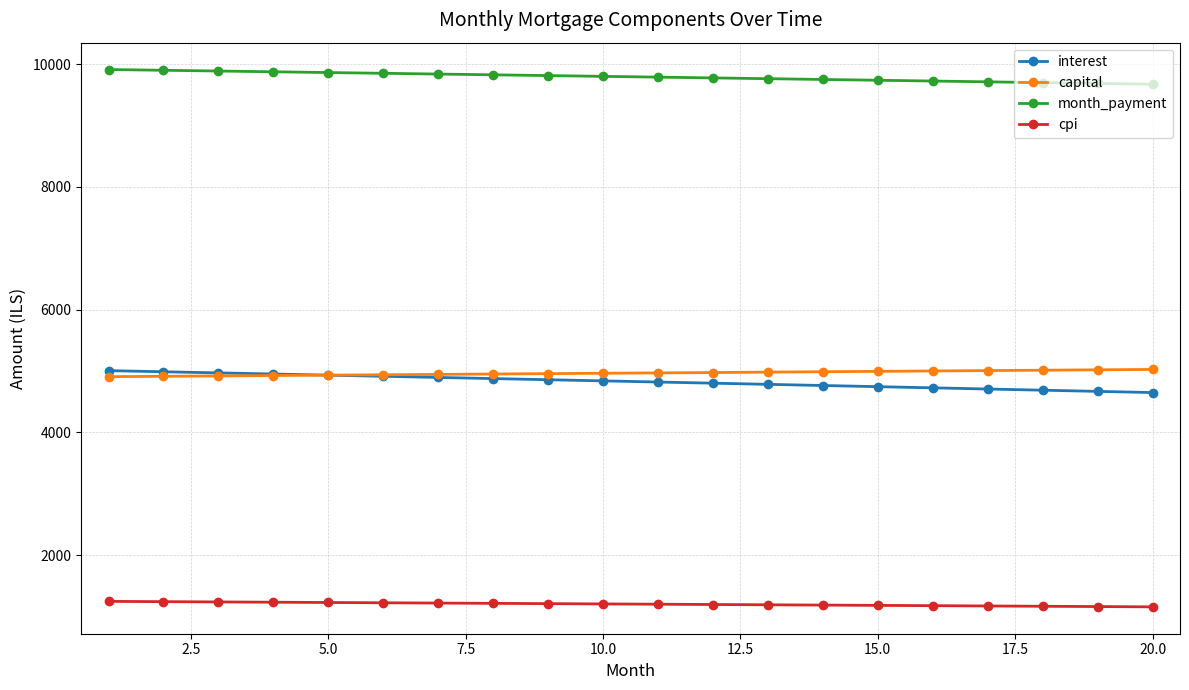

What is the lowest value of the interest series?

4649.0